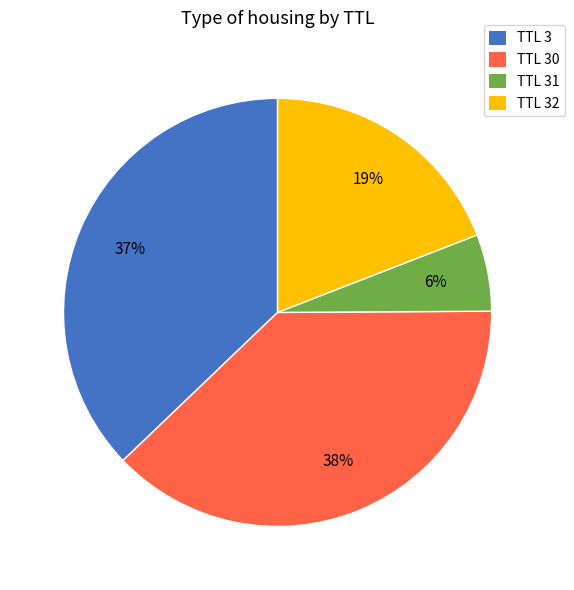

To the nearest percent, what is the difference between the largest and smallest slice percentages?

32%